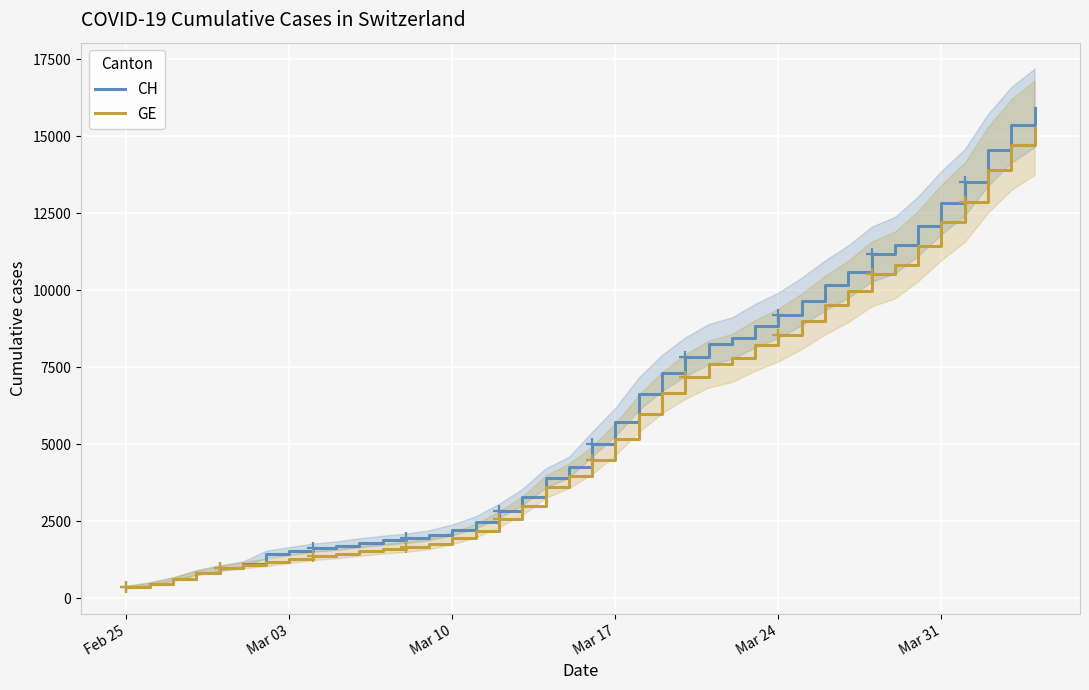

What is the maximum value for GE?

15284